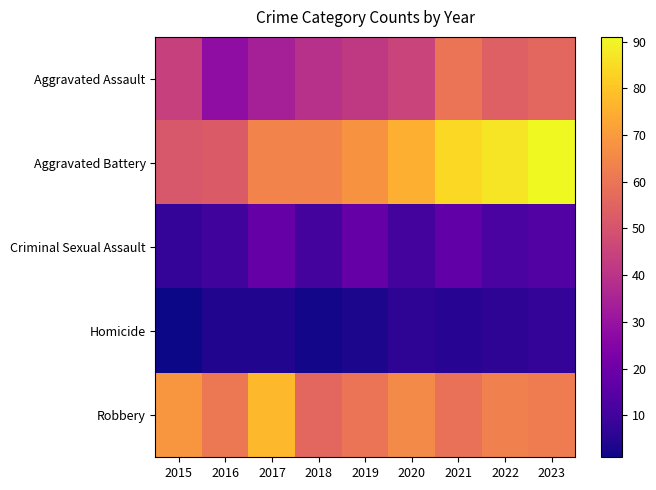

Reading left to right, what are all the values shown in this chart?

Aggravated Assault: 2015=44	2016=28	2017=34	2018=39	2019=42	2020=45	2021=60	2022=54	2023=56
Aggravated Battery: 2015=51	2016=52	2017=64	2018=64	2019=68	2020=75	2021=84	2022=87	2023=91
Criminal Sexual Assault: 2015=7	2016=10	2017=18	2018=11	2019=18	2020=11	2021=17	2022=12	2023=14
Homicide: 2015=1	2016=4	2017=4	2018=2	2019=3	2020=6	2021=5	2022=6	2023=7
Robbery: 2015=69	2016=61	2017=77	2018=56	2019=60	2020=66	2021=59	2022=63	2023=62